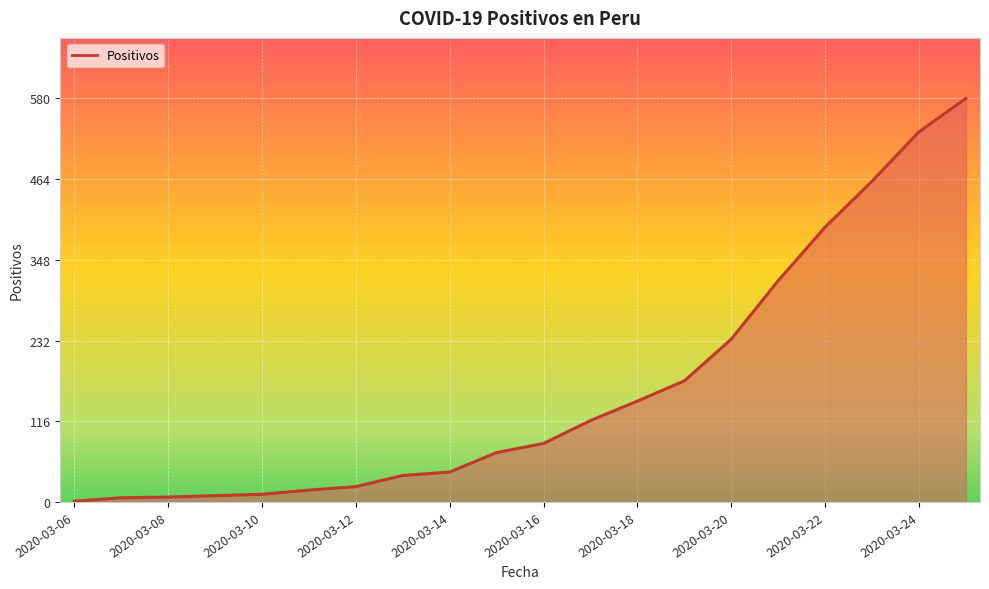

What is the maximum value shown in the chart?

580